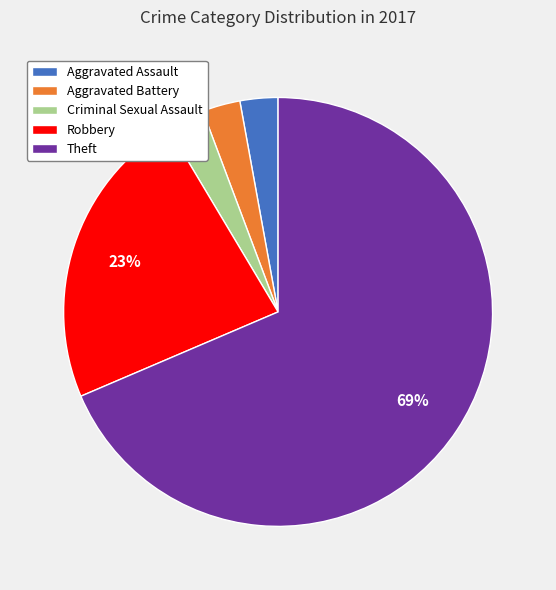

Which category has the biggest portion of the pie?

Theft